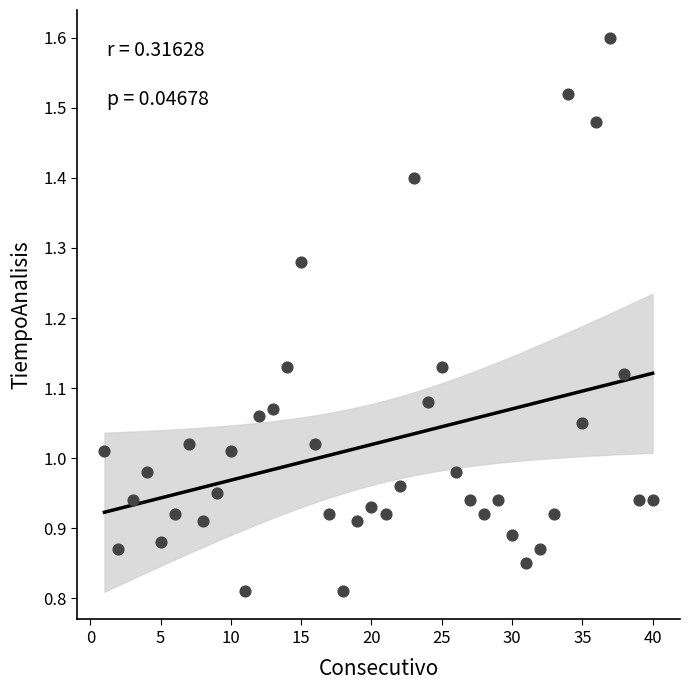

What is the range of X values (max minus min)?

39.0